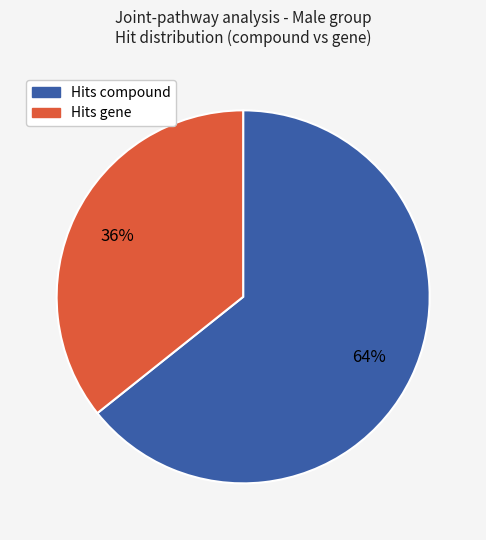

Is there any slice that represents more than half of the pie?

Yes